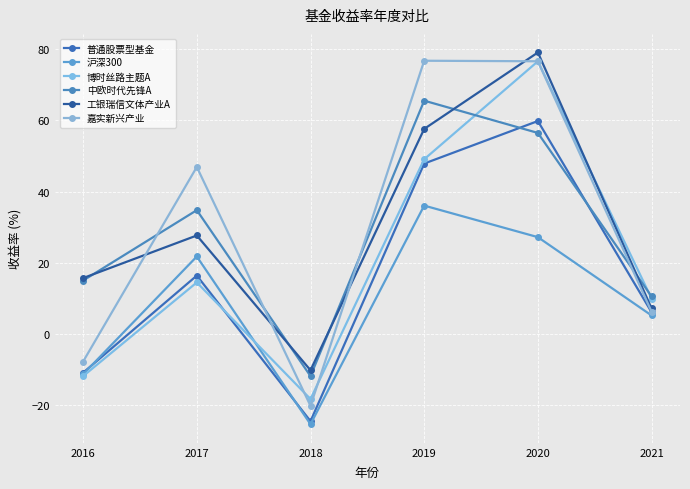

At which label is 工银瑞信文体产业A closest to 34?

2017